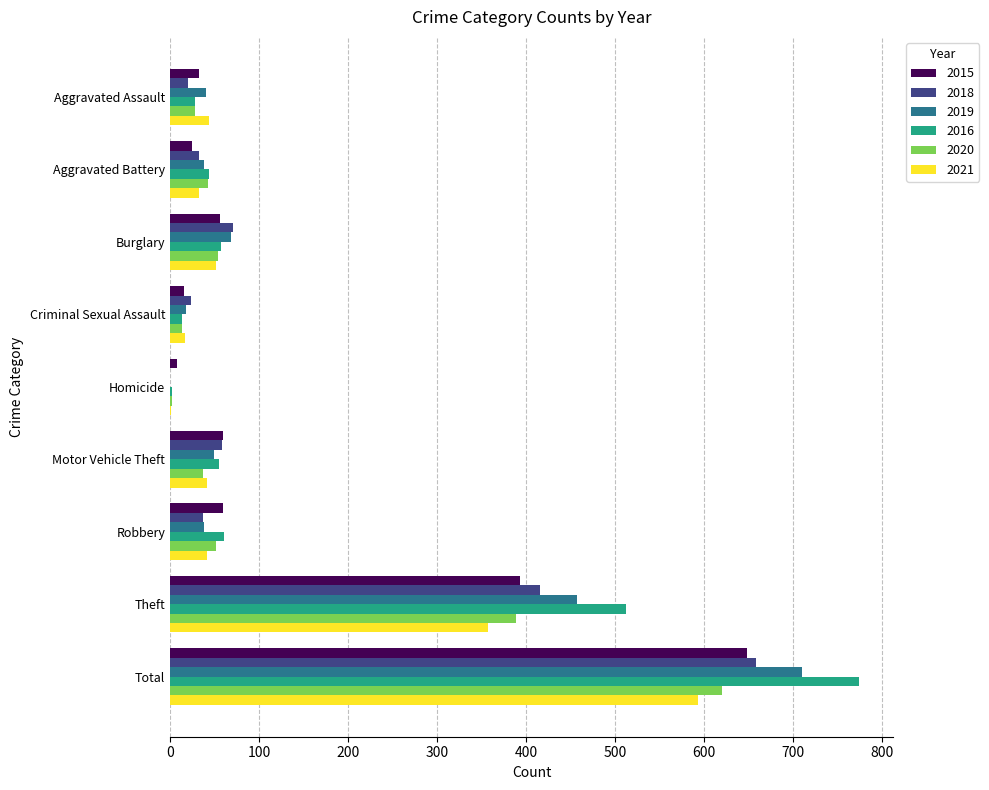

Which series changed the most between Criminal Sexual Assault and Total?

2016